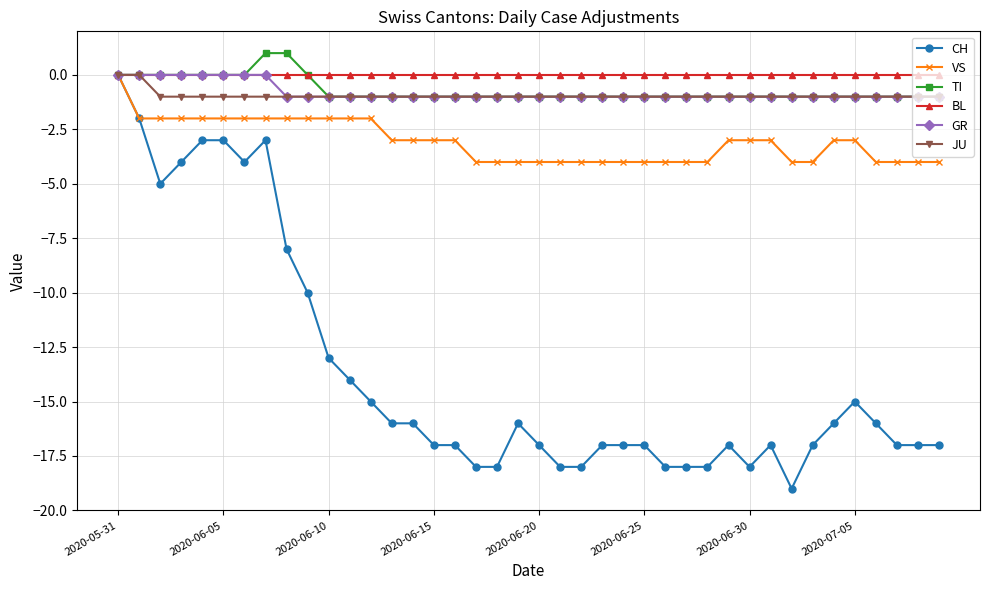

What is the minimum value shown in the chart?

-19